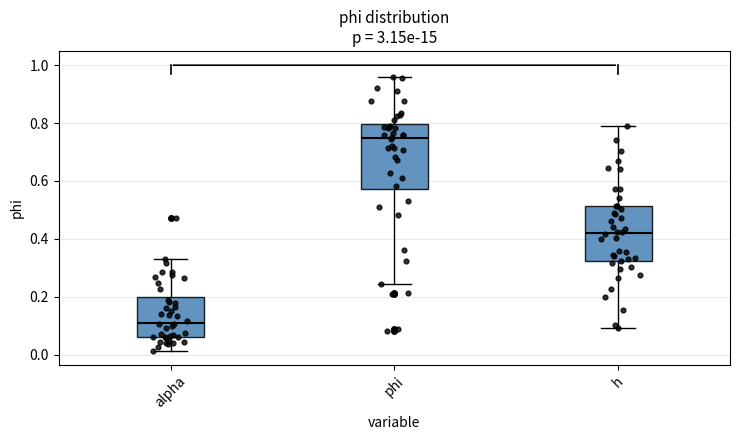

Where does the upper whisker of the box for phi end on the y-axis? The values are not printed on the chart, so give them approximately, as read against the axis.

0.96